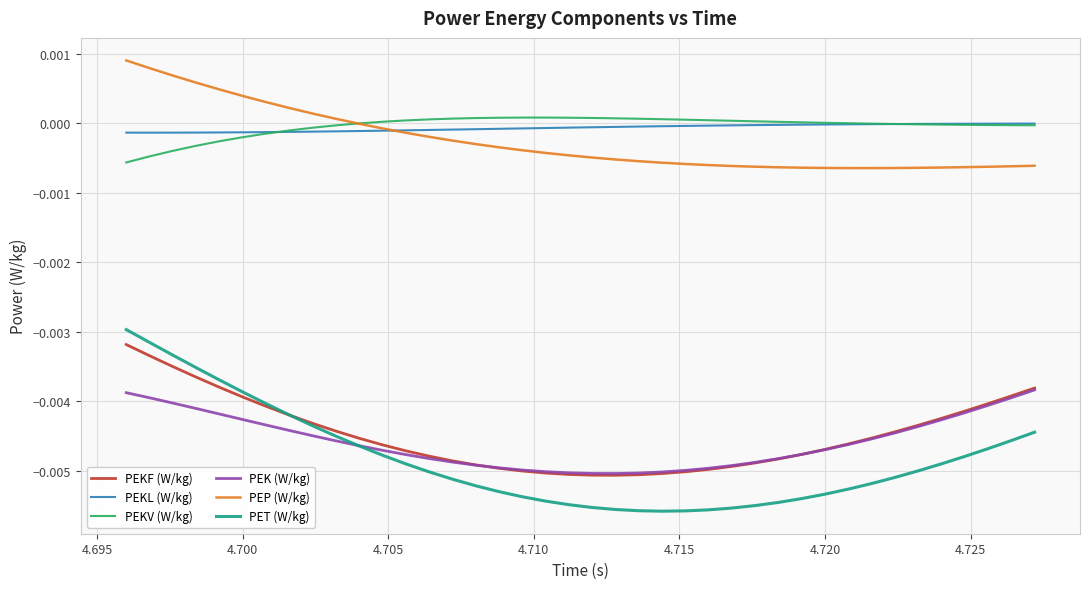

Which series has the widest spread of values?

PET (W/kg)